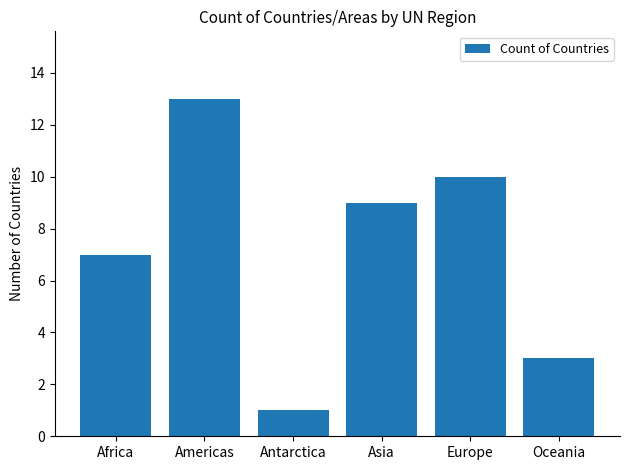

What is the change in value from Americas to Antarctica?

-12